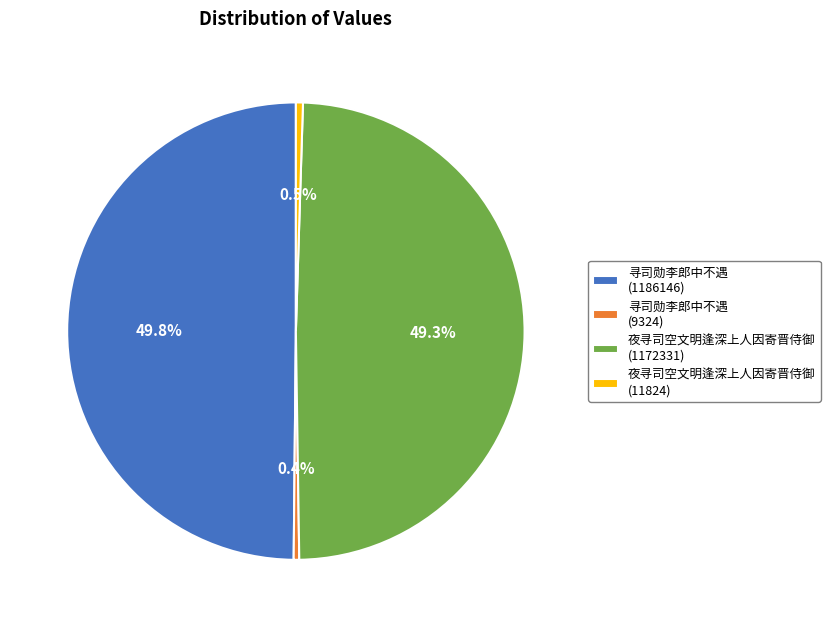

Does 寻司勋李郎中不遇 (9324) account for over 50% of the chart?

No